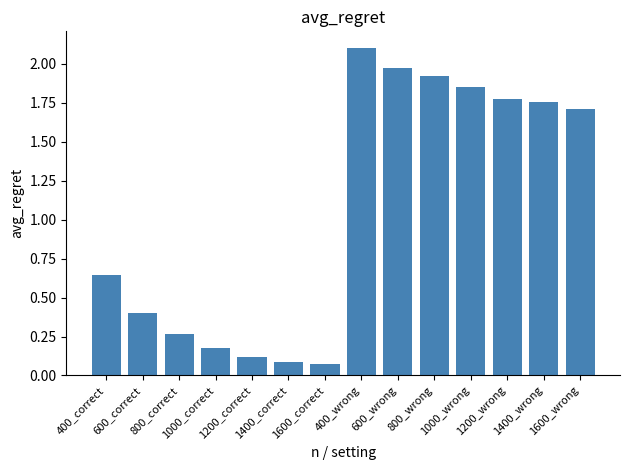

What is the value of the 4th bar from the left?

0.2